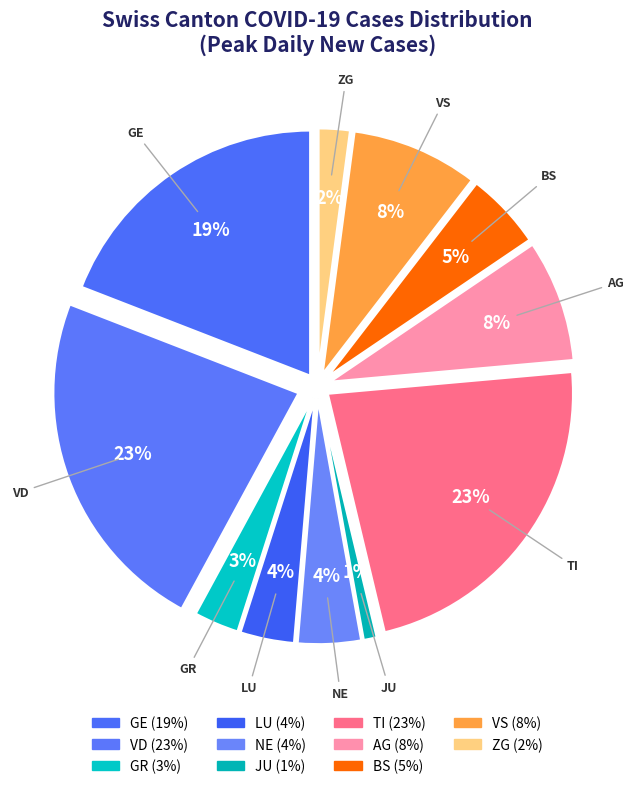

How many segments does this pie chart have?

11